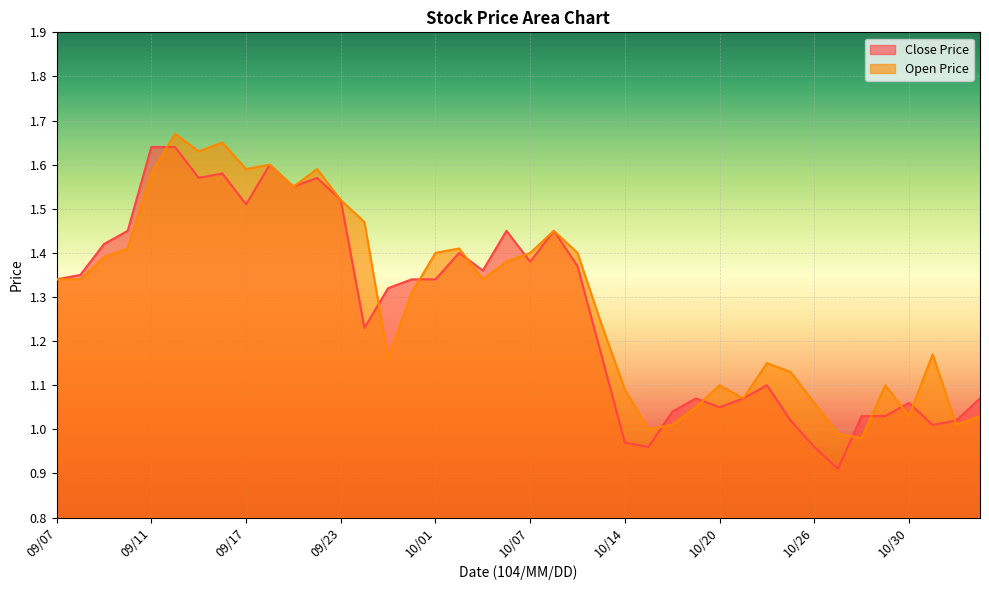

Which series has the widest spread of values?

Close Price